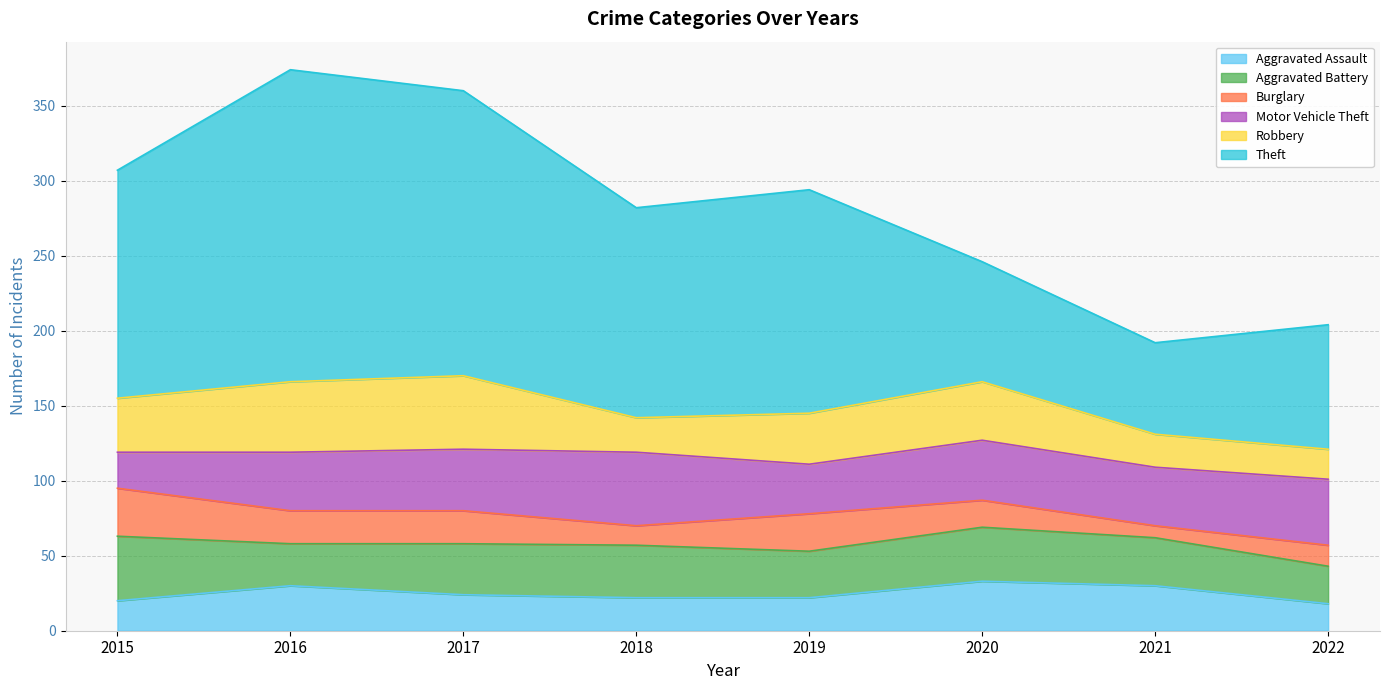

How many interior local peaks does the Aggravated Assault series have?

2